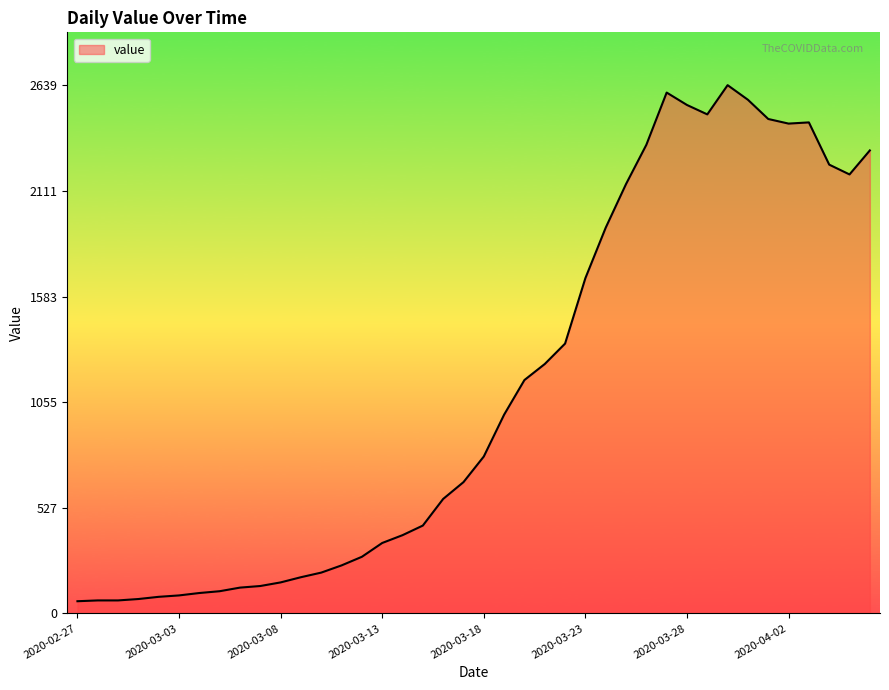

How many categories are shown in the chart?

40